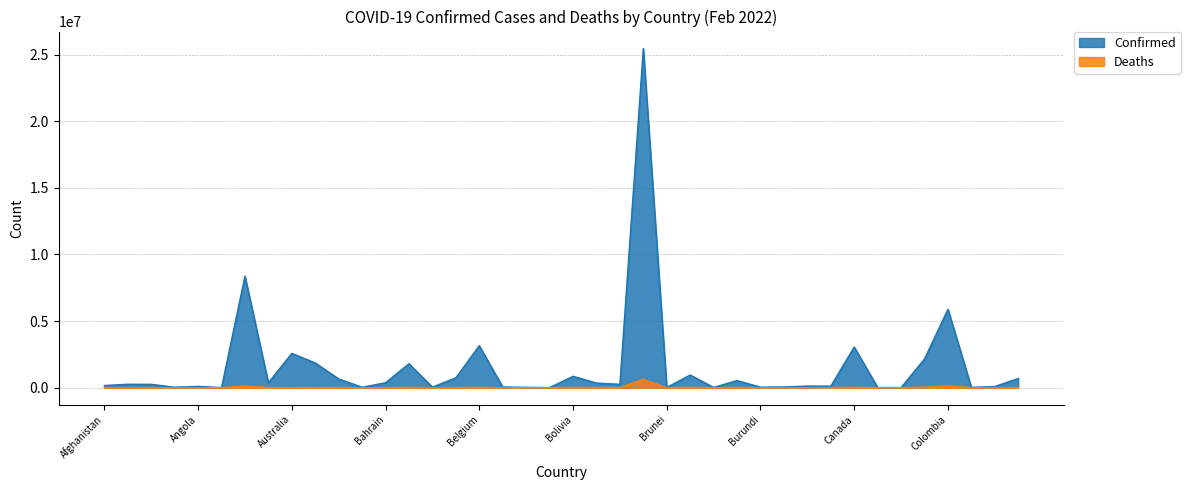

What value does the Deaths series have at Andorra, to the nearest 50?

150